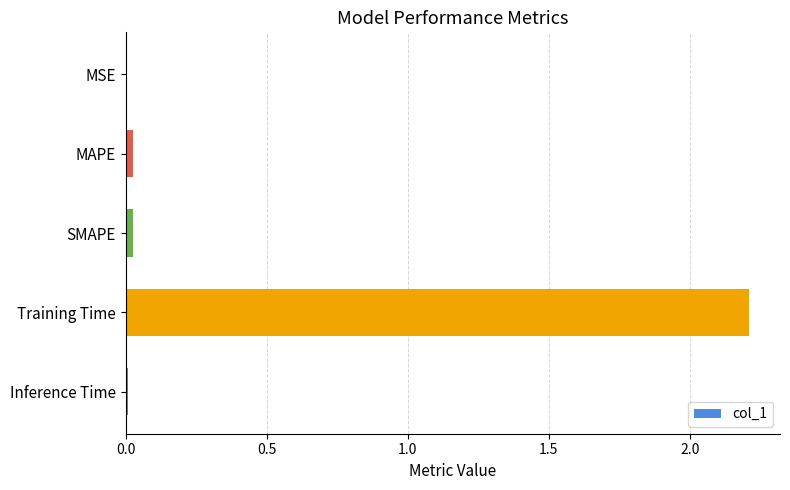

Which category has the highest value across all series?

Training Time